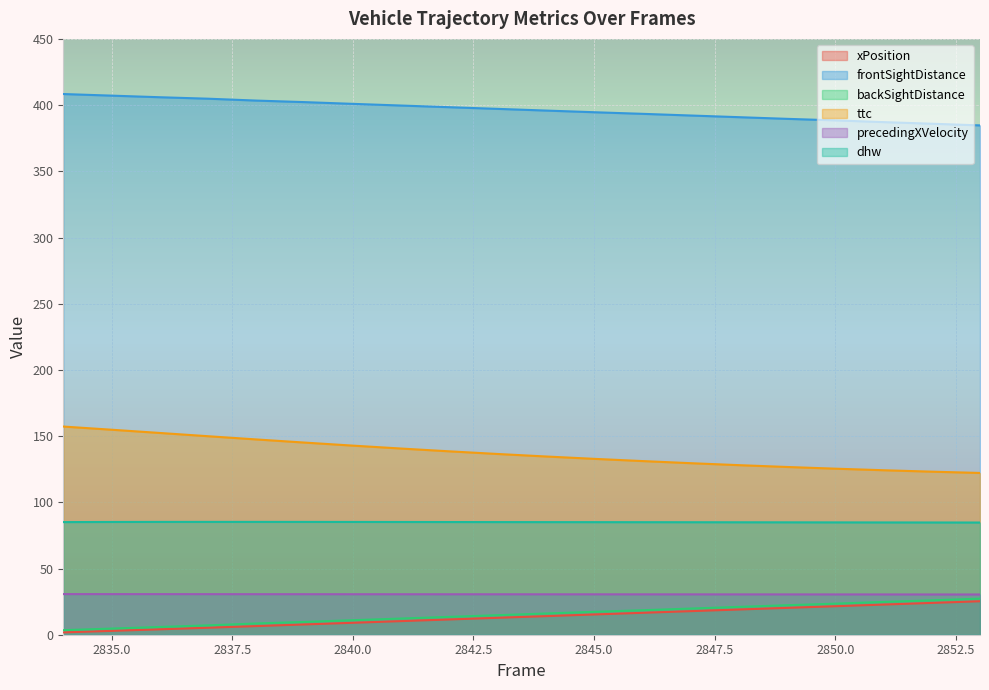

How many lines are shown in the chart?

6